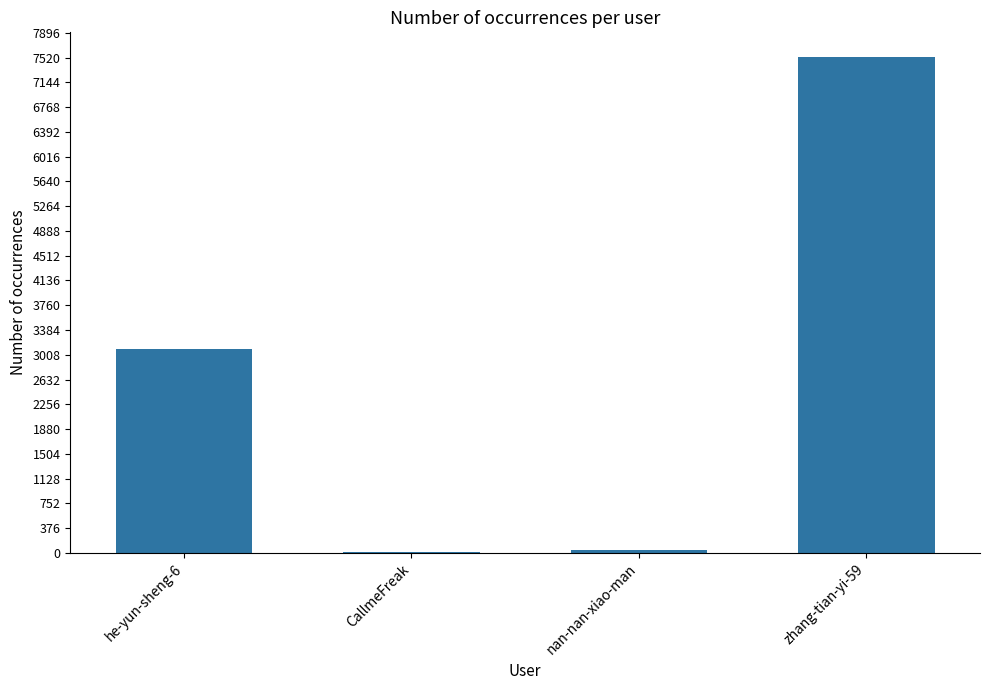

What is the approximate value at he-yun-sheng-6, to the nearest 10?

3100